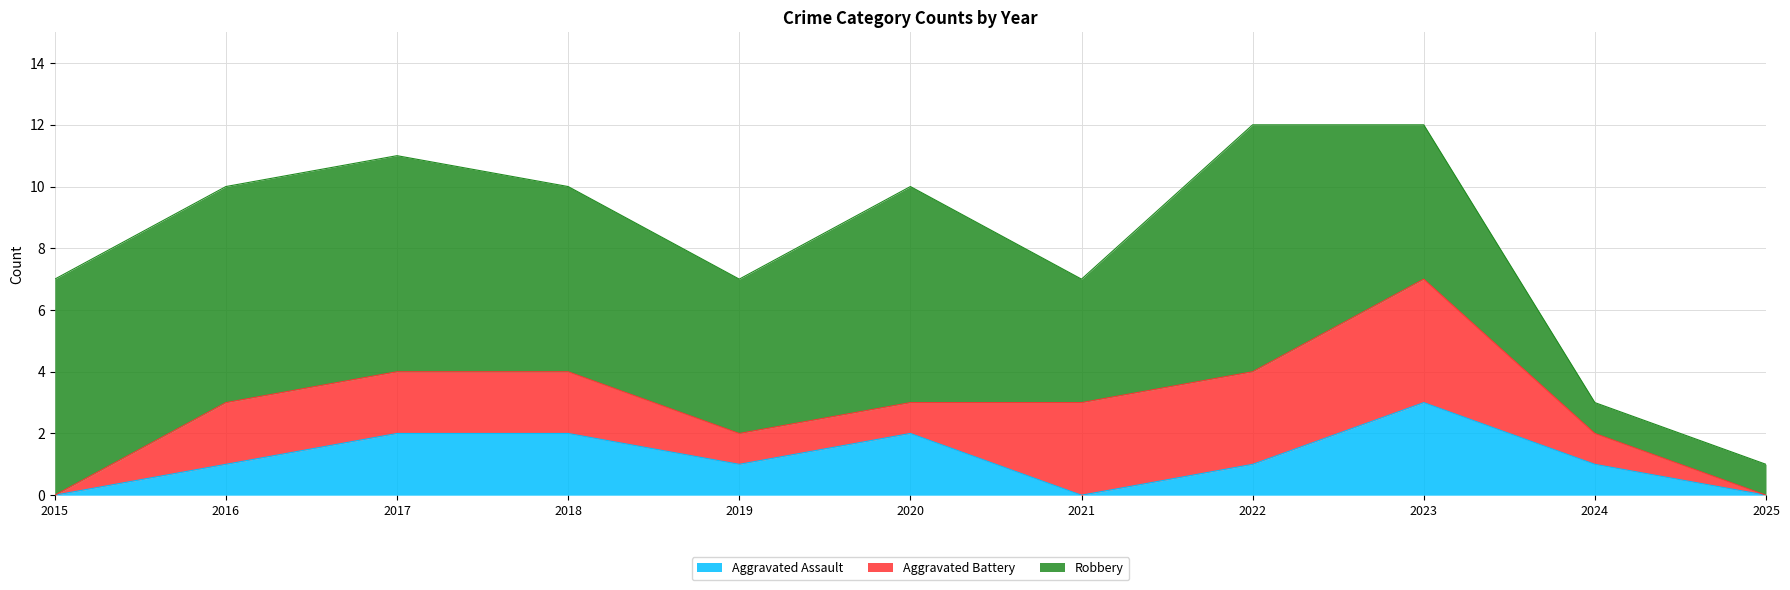

Between 2016 and 2020, which series saw the biggest shift?

Aggravated Assault